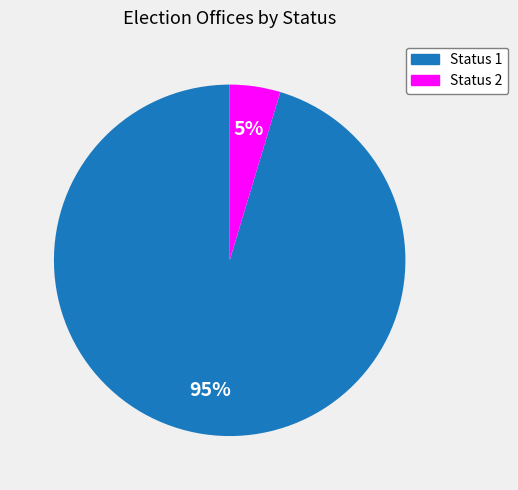

Which slice represents more than half of the pie?

Status 1